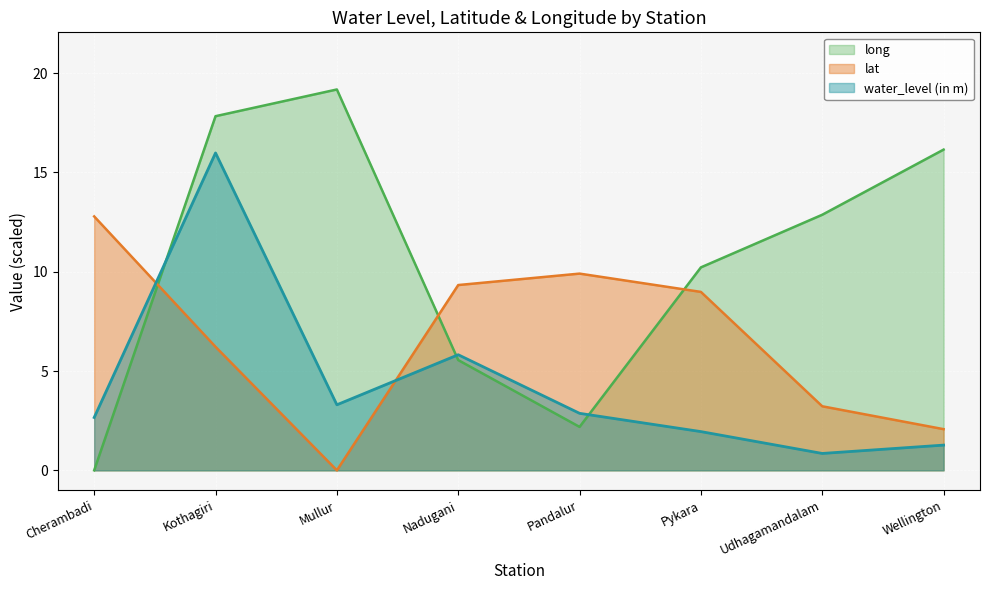

What is the sum of the lat values at Mullur and Kothagiri?

6.2